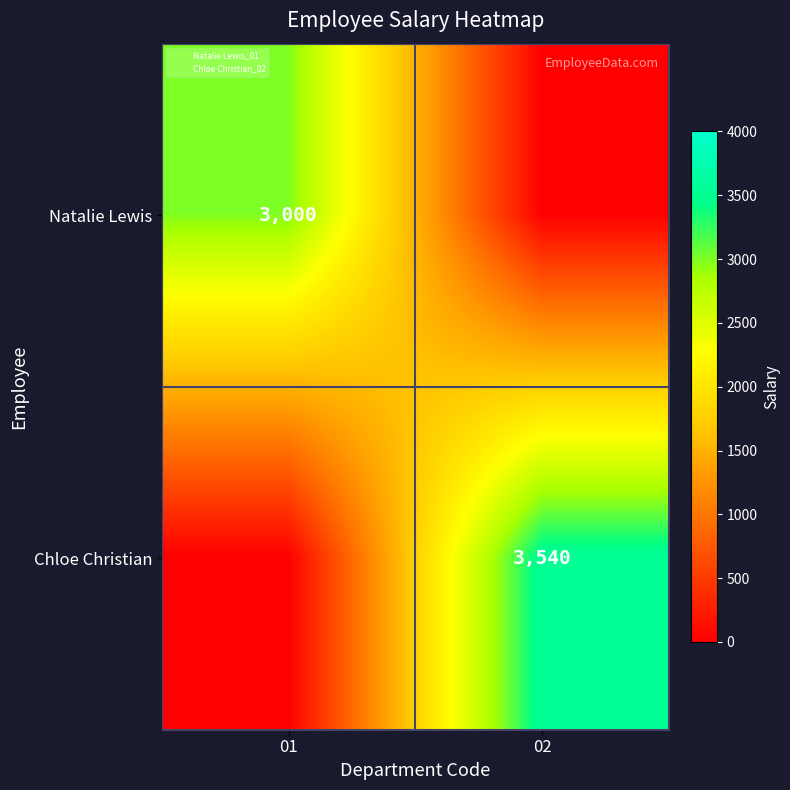

What is the difference between the highest and lowest values at 01?

3000